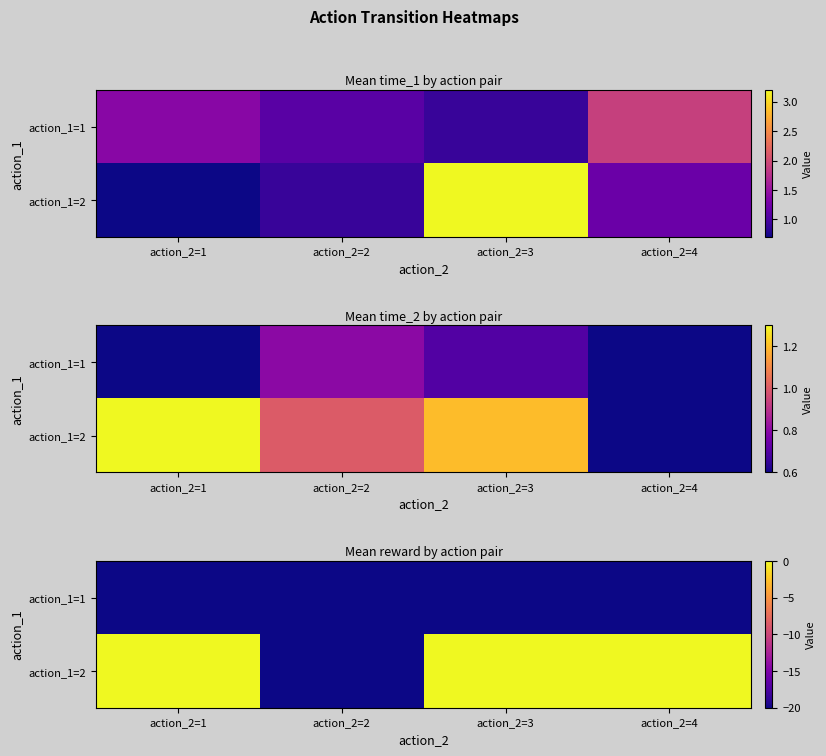

What is the maximum value for action_1=1?

-20